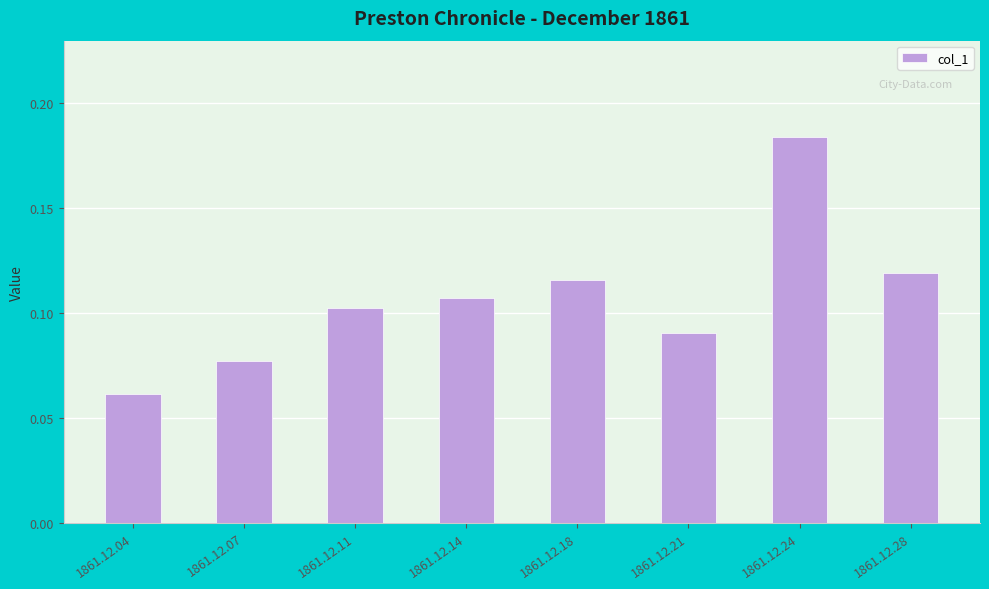

At which category does the chart reach its minimum across all series?

1861.12.04